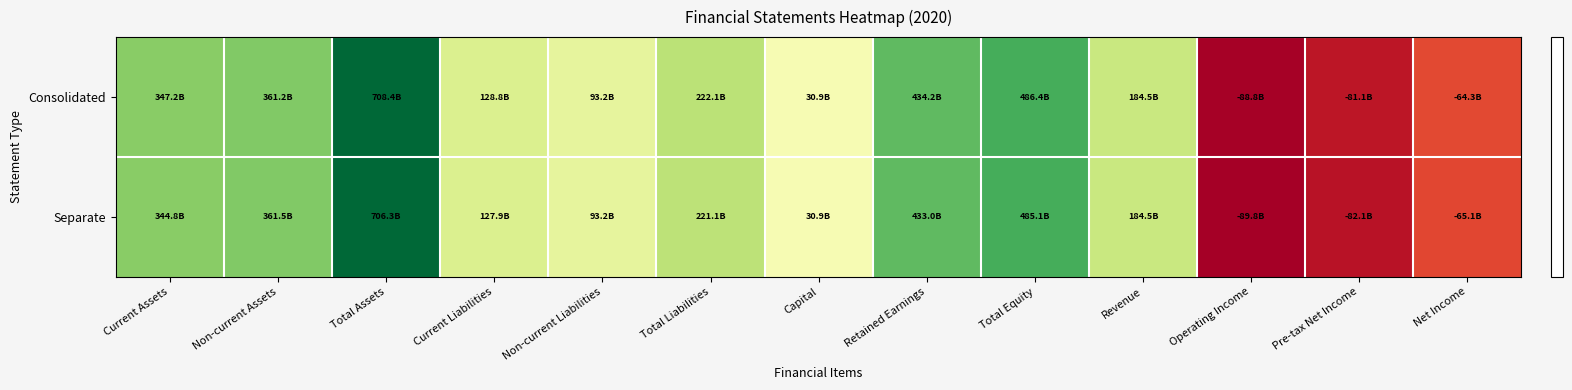

List the series in order of their overall mean, highest first.

Consolidated, Separate